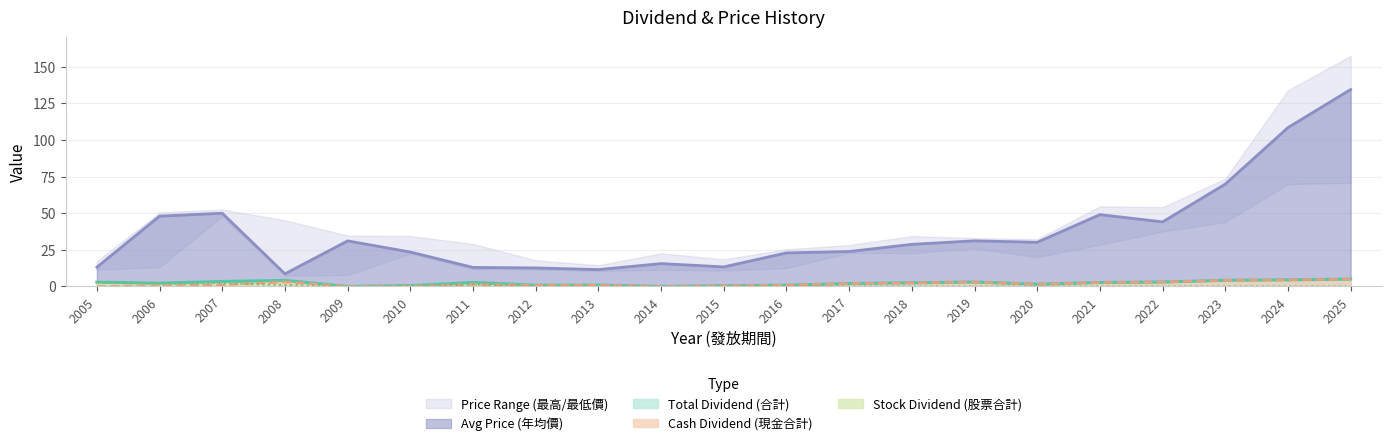

Is the value of Stock Dividend (股票合計) at 2007 greater than the value of Avg Price (年均價) at 2017?

No